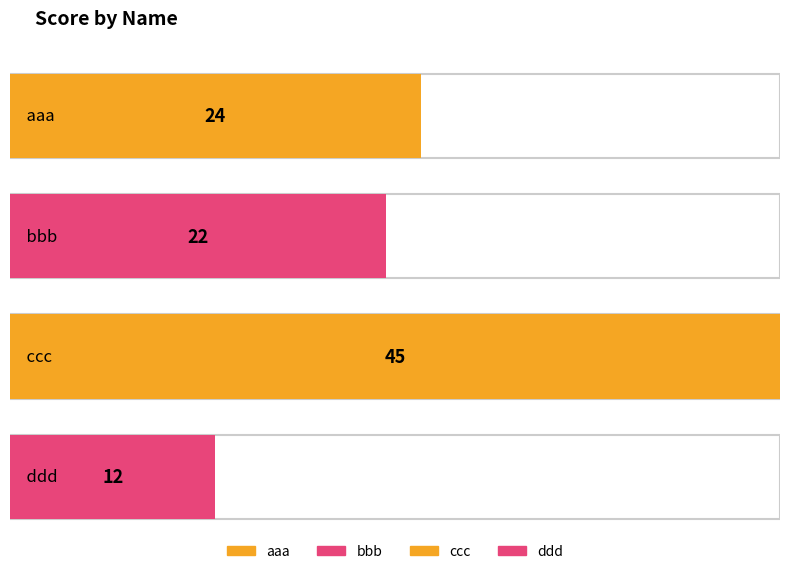

Which has a higher value, bbb or ddd?

bbb